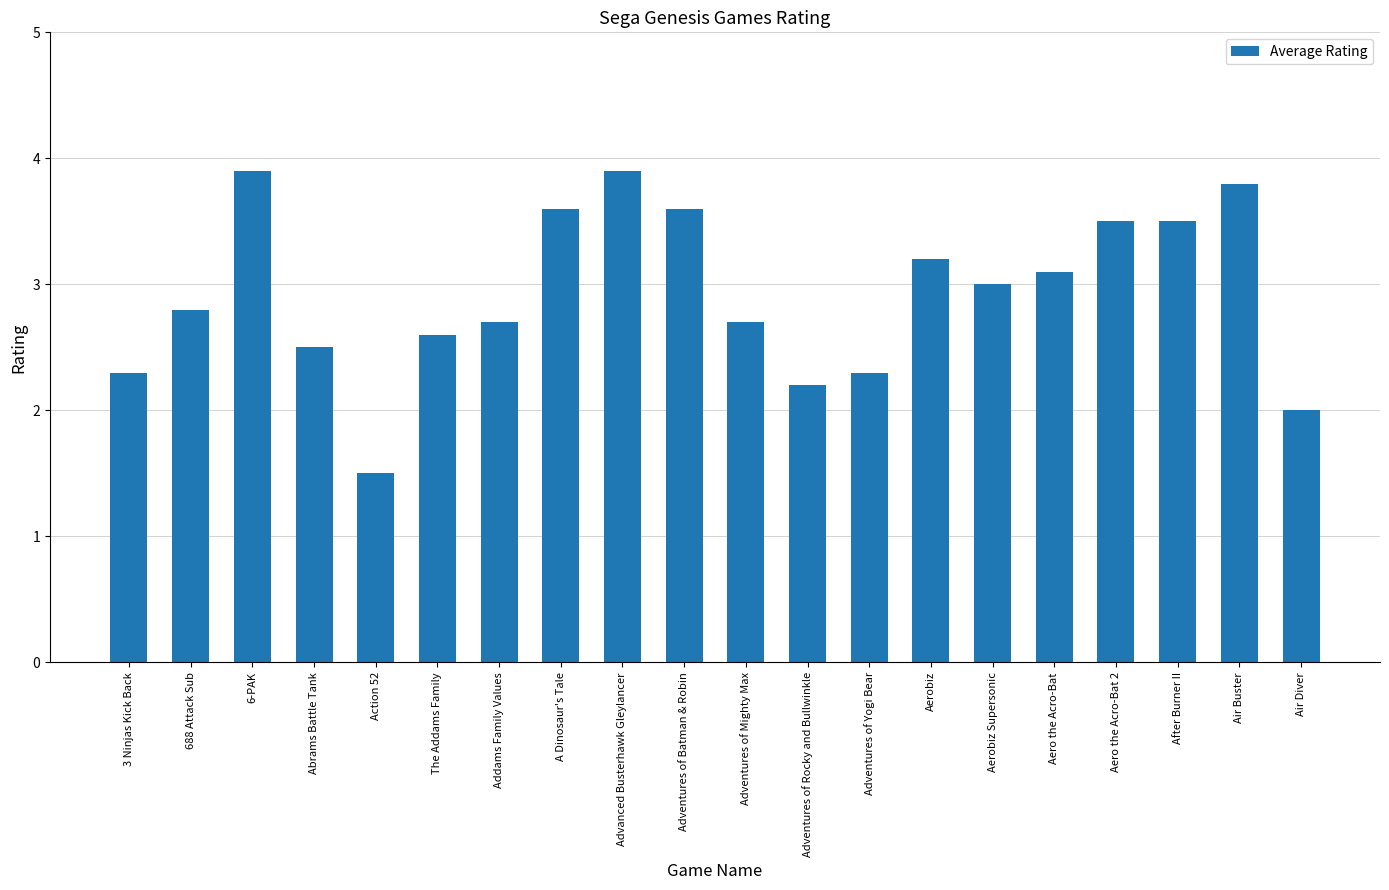

Read the value at 3 Ninjas Kick Back.

2.3